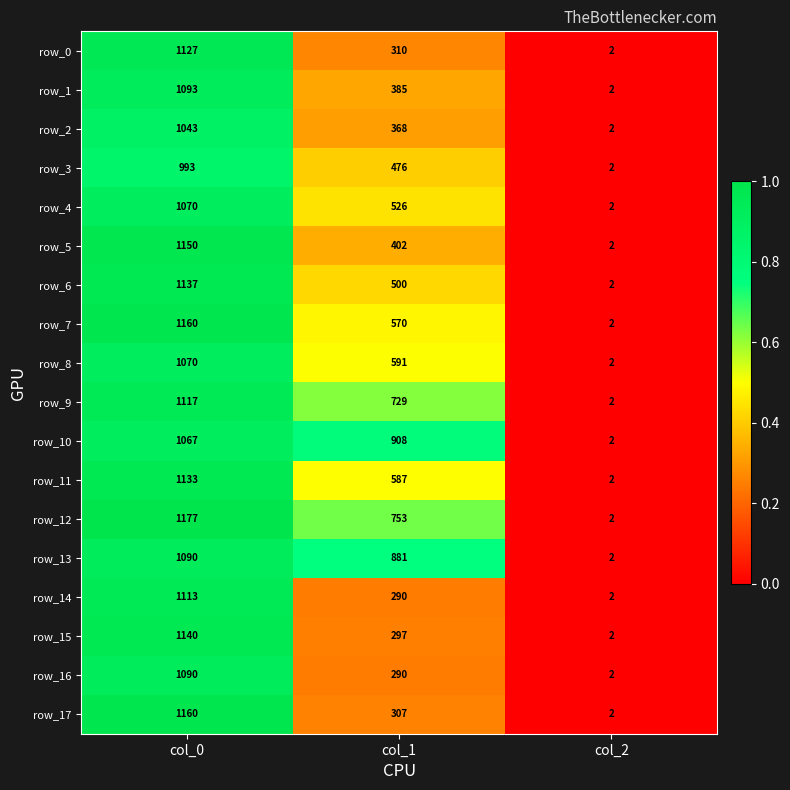

The row_12 series shows -0.5 at col_2. True or false?

False